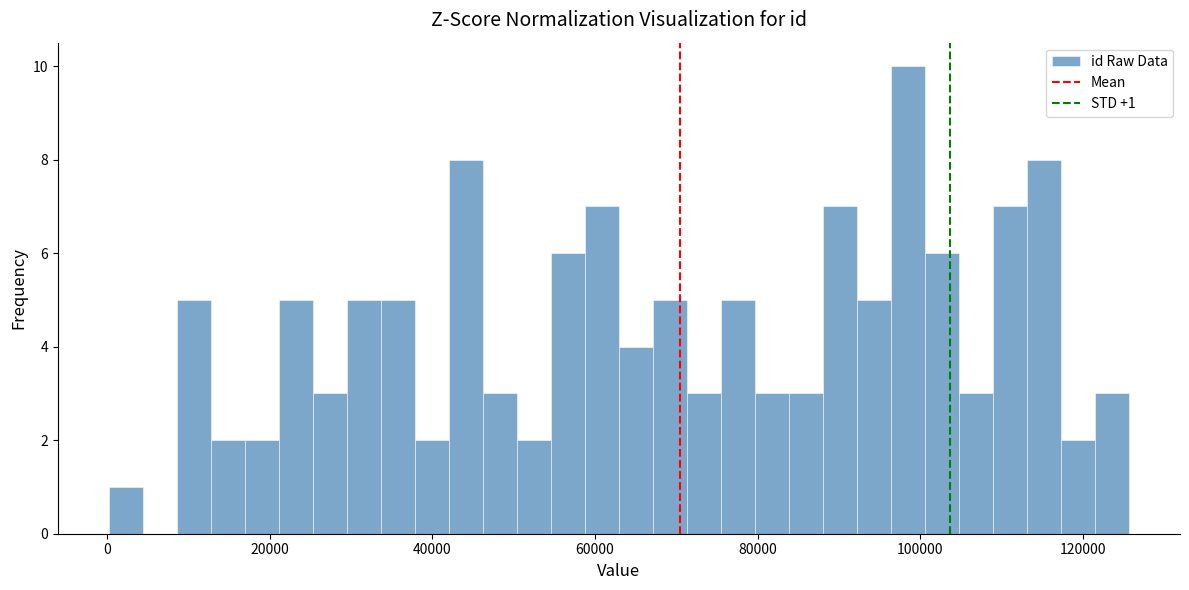

Read against the x-axis, roughly where is the centre of the tallest bar?

98000